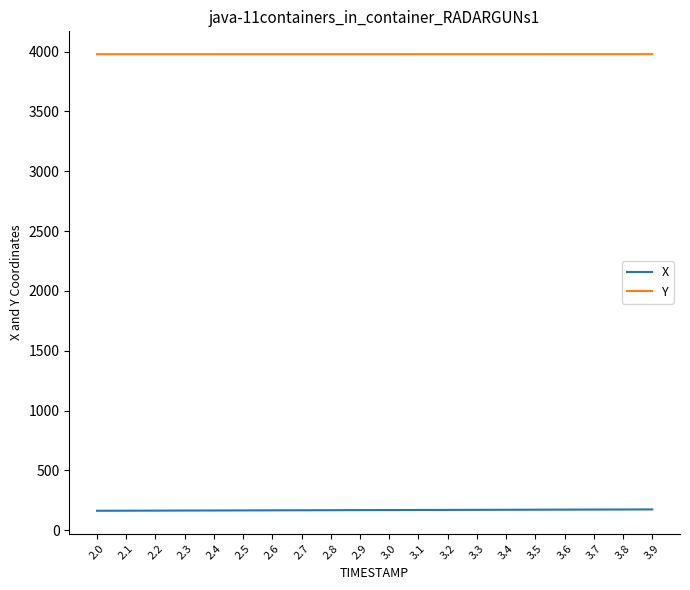

True or false: Y and X cross at least once.

False